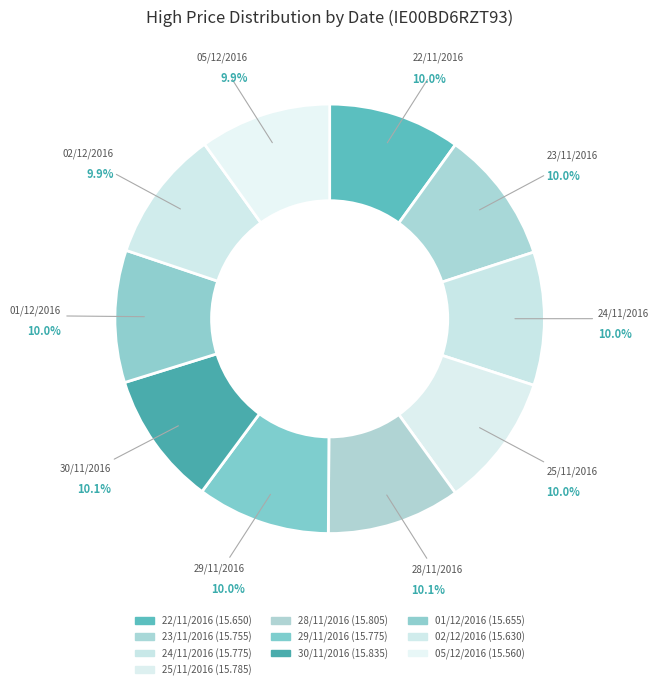

To the nearest percent, what portion does 23/11/2016 represent?

10%